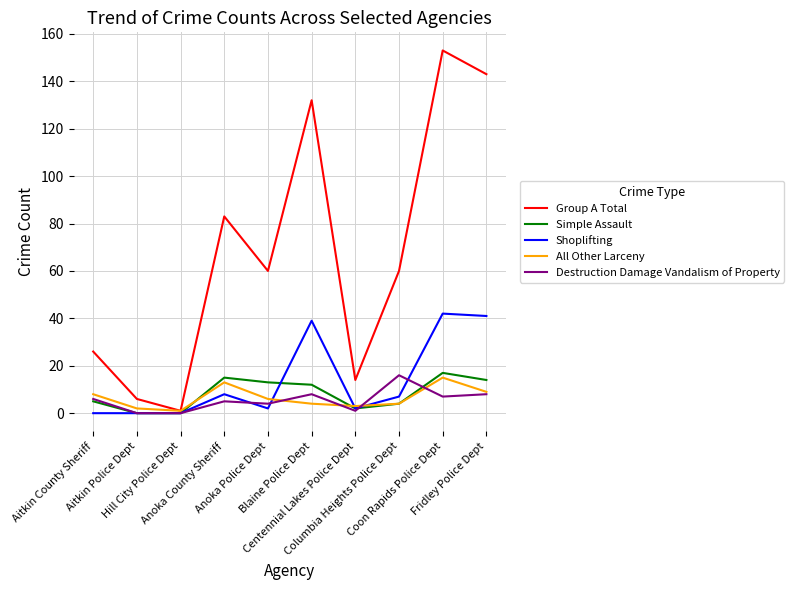

Reading left to right, extract all data points from this chart.

Group A Total: 26	6	1	83	60	132	14	60	153	143
Simple Assault: 5	0	0	15	13	12	2	4	17	14
Shoplifting: 0	0	0	8	2	39	2	7	42	41
All Other Larceny: 8	2	1	13	6	4	3	4	15	9
Destruction Damage Vandalism of Property: 6	0	0	5	4	8	1	16	7	8